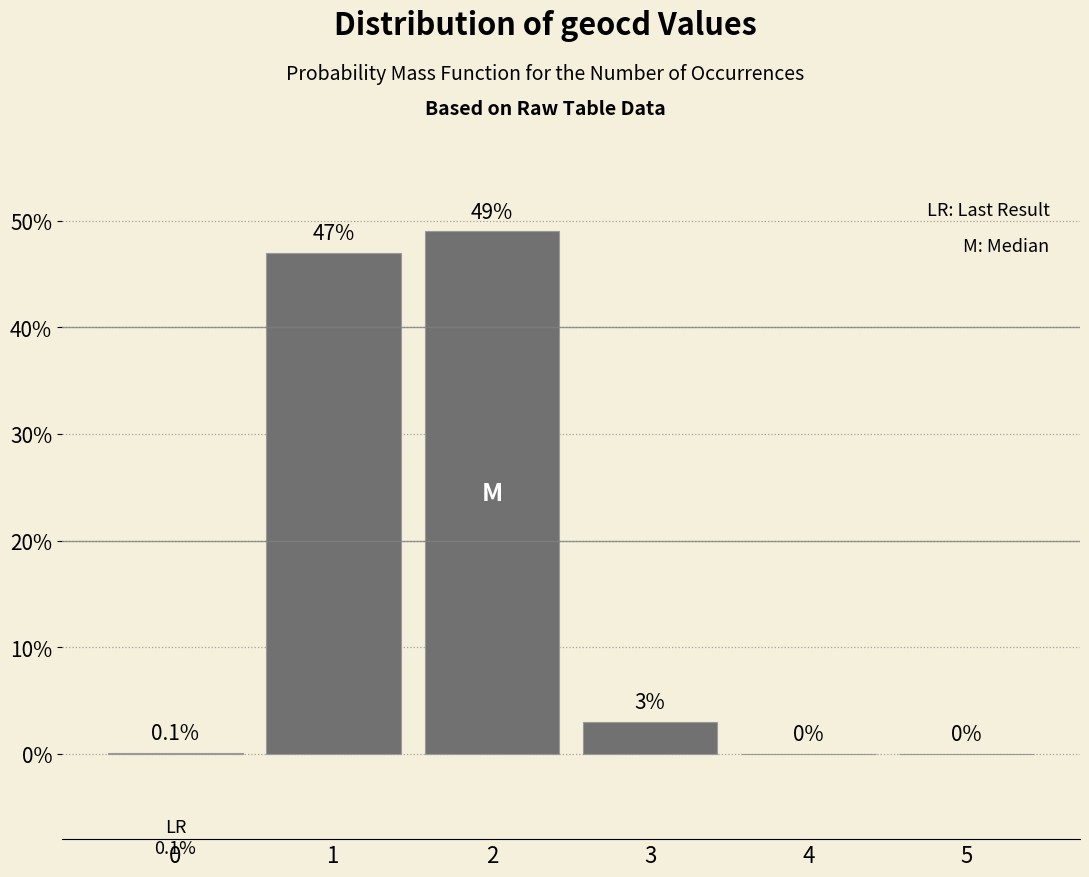

Reading left to right, list all the values displayed in this chart.

0=0.1	1=47.0	2=49.0	3=3.0	4=0.0	5=0.0